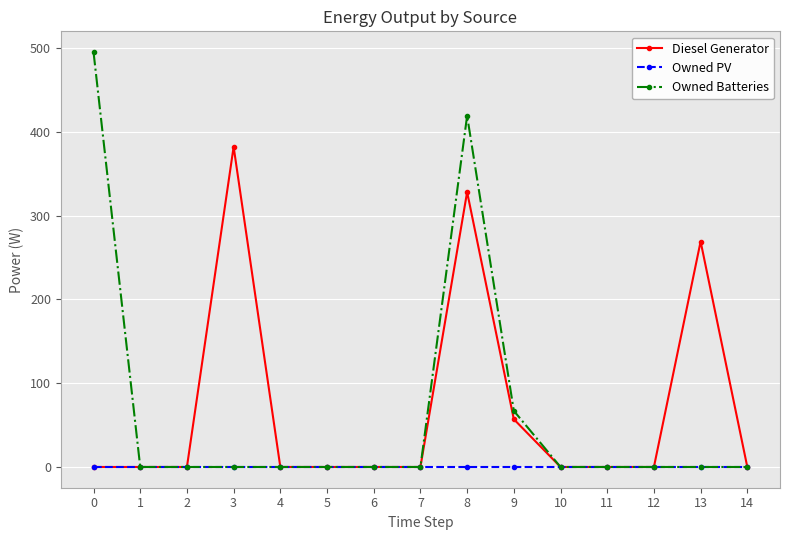

Count the number of categories in the chart.

15